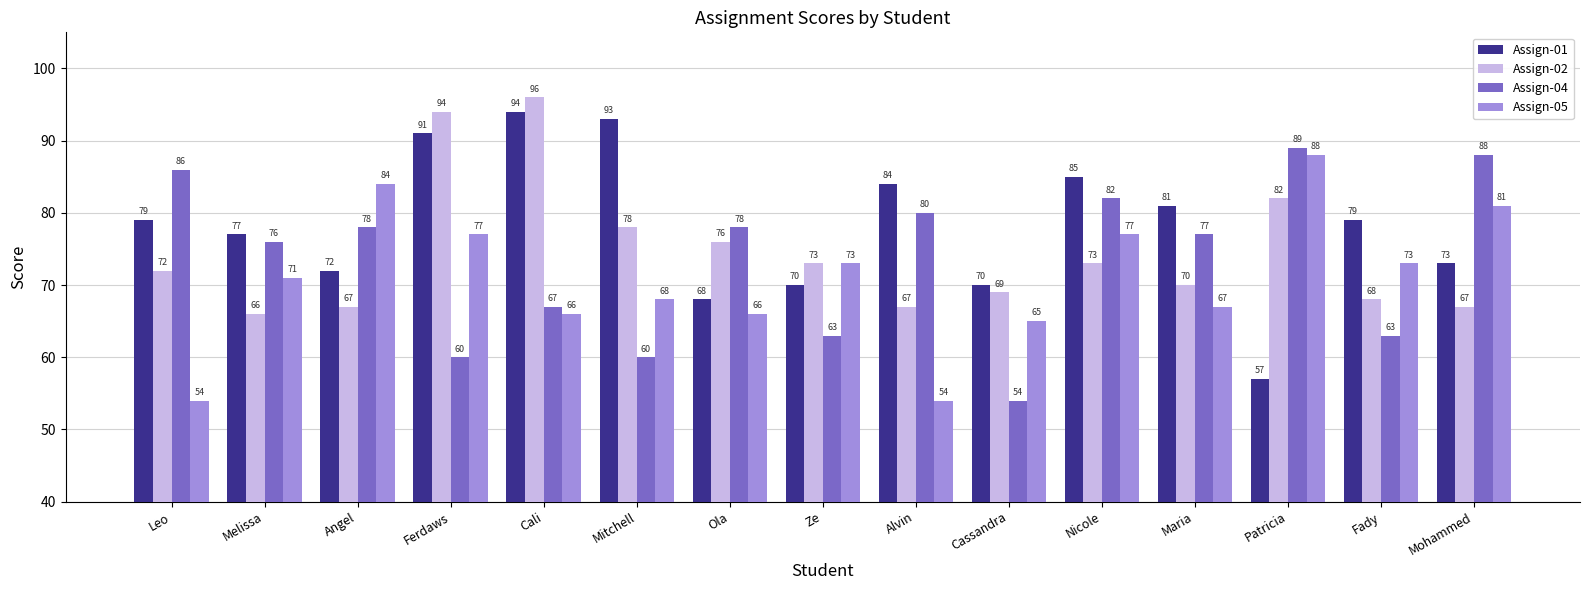

What is the label of the 13th bar from the left?

Patricia